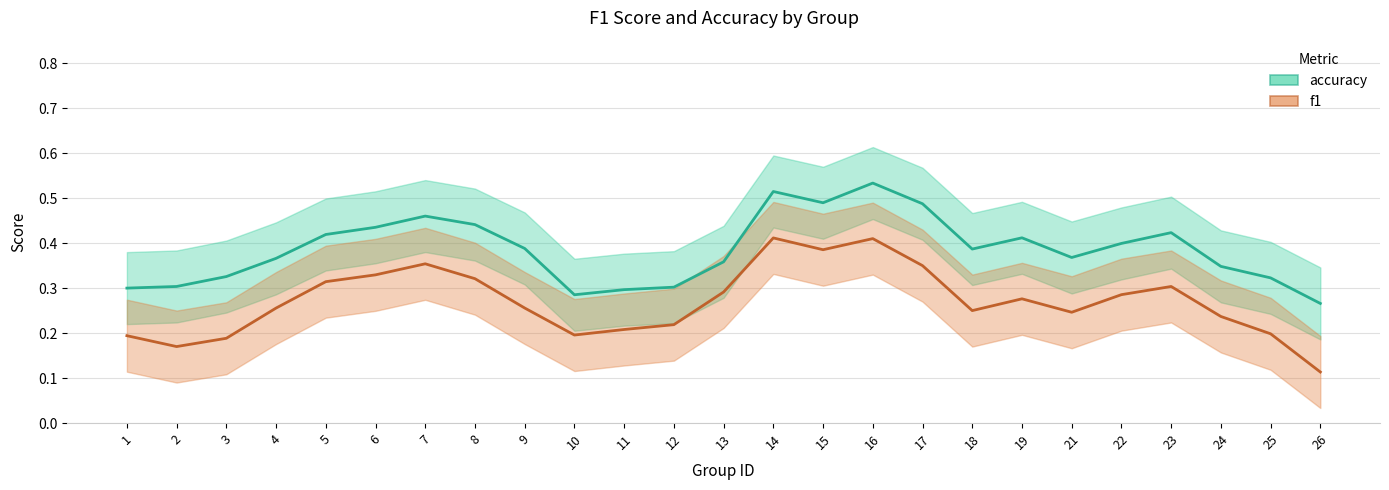

Count the number of data series in this chart.

2